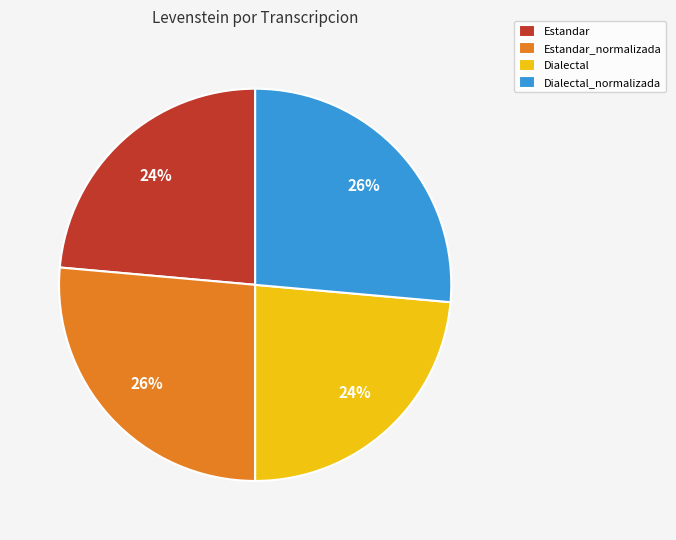

Count the number of slices in the pie.

4